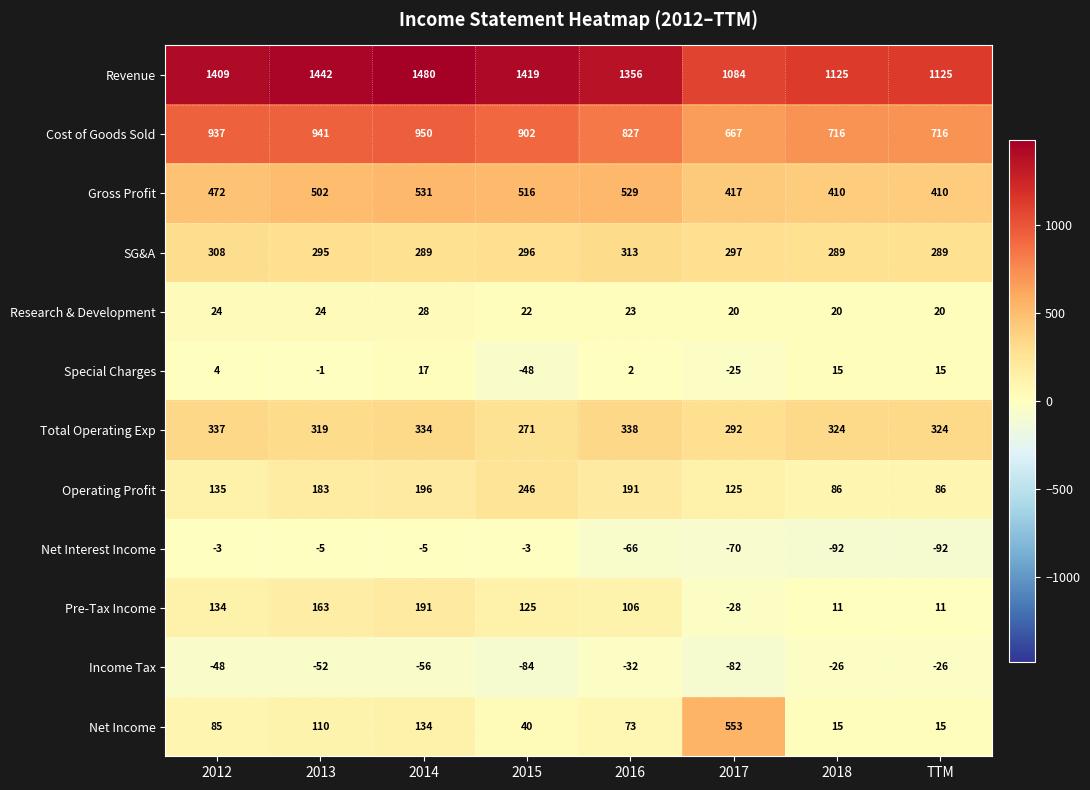

What value does the SG&A series have at 2017, to the nearest 10?

300